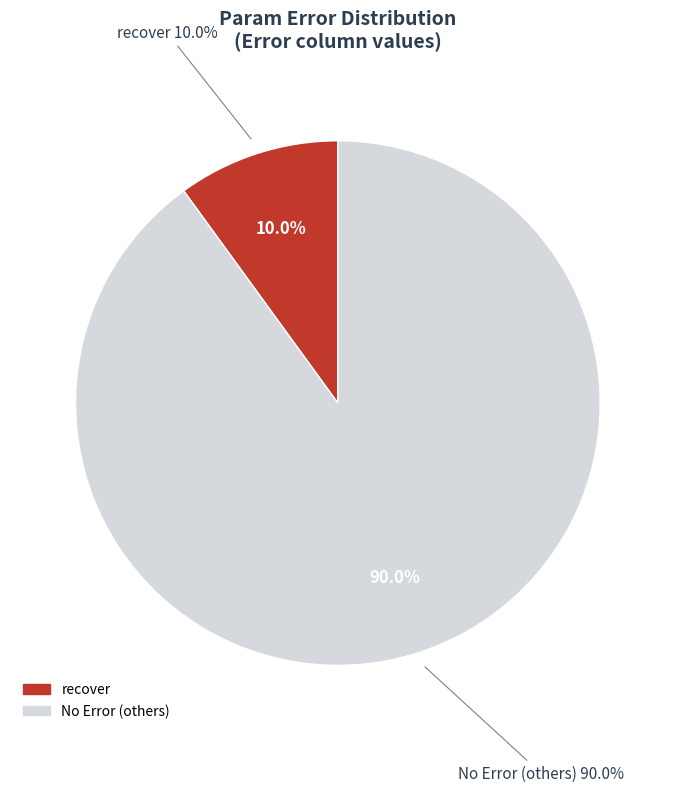

The bypass slice represents 0% of the pie. True or false?

True